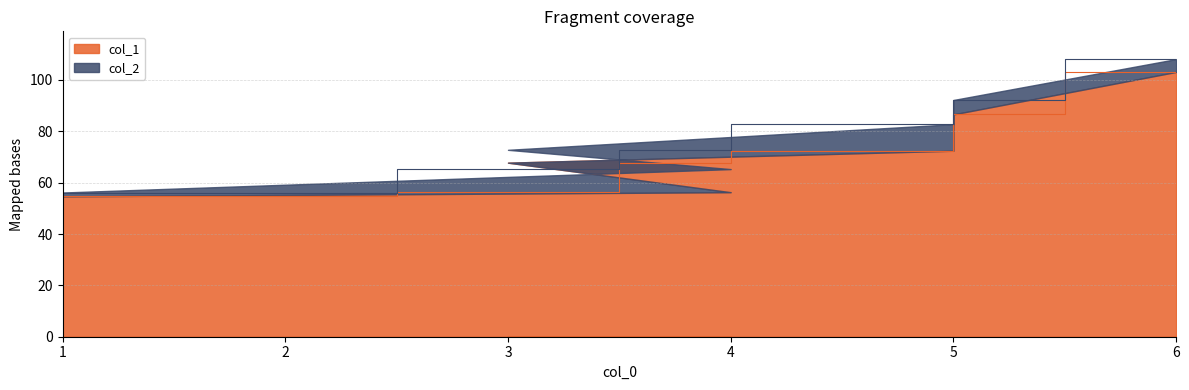

Which category has the lowest value in the col_2 series?

1